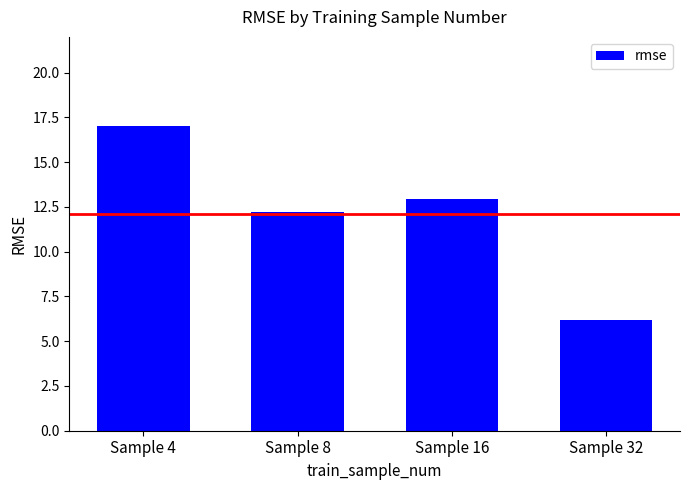

What is the value of the 3rd bar from the left?

13.0